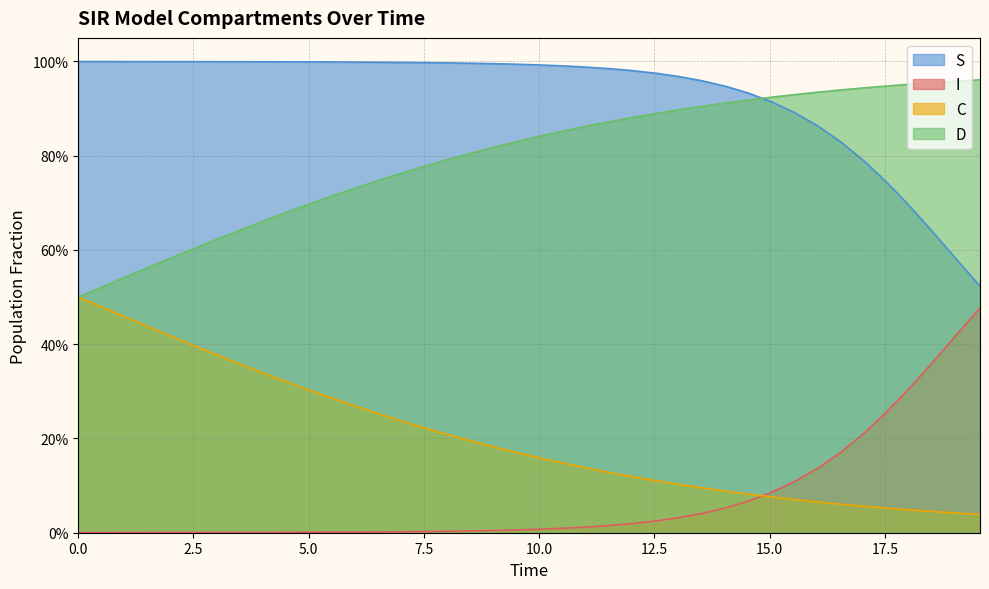

What is the difference between the second highest and minimum values in the D series?

0.5